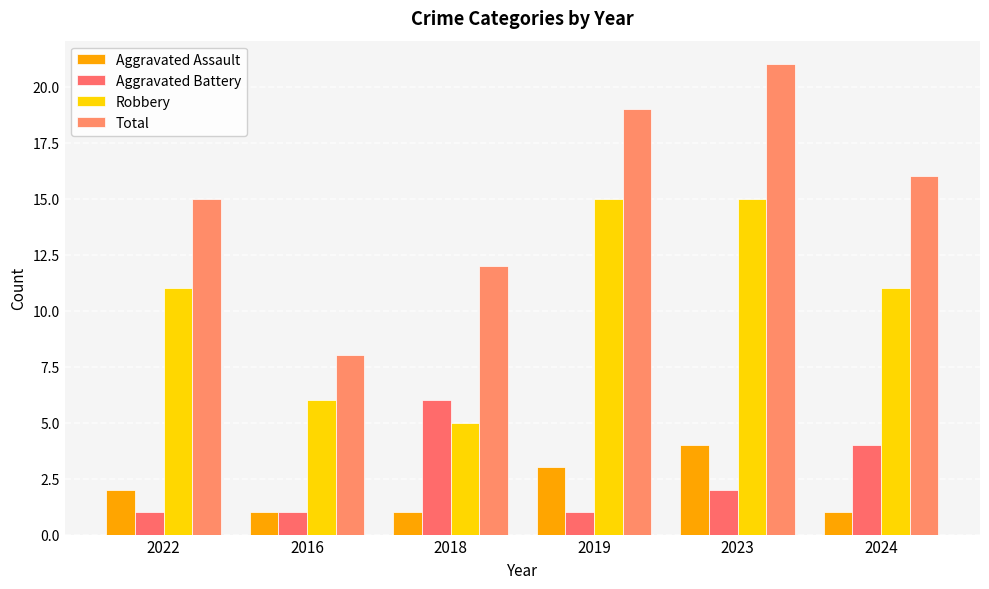

Read the Aggravated Assault value at 2018.

1